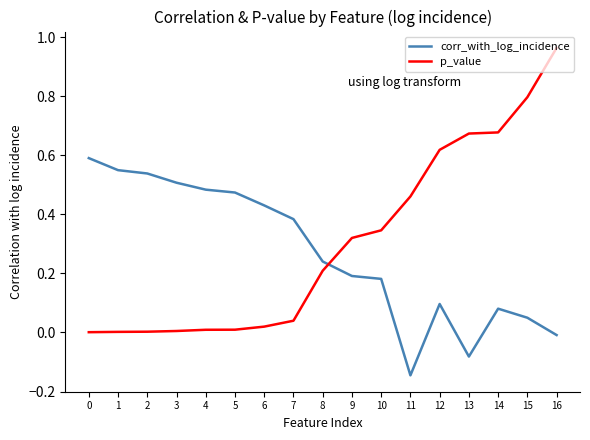

True or false: p_value and corr_with_log_incidence cross at least once.

True